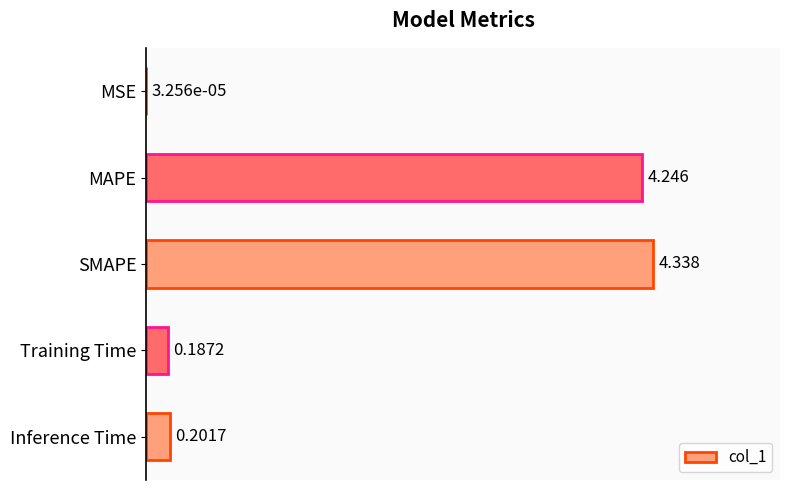

Which has a higher value, SMAPE or Training Time?

SMAPE